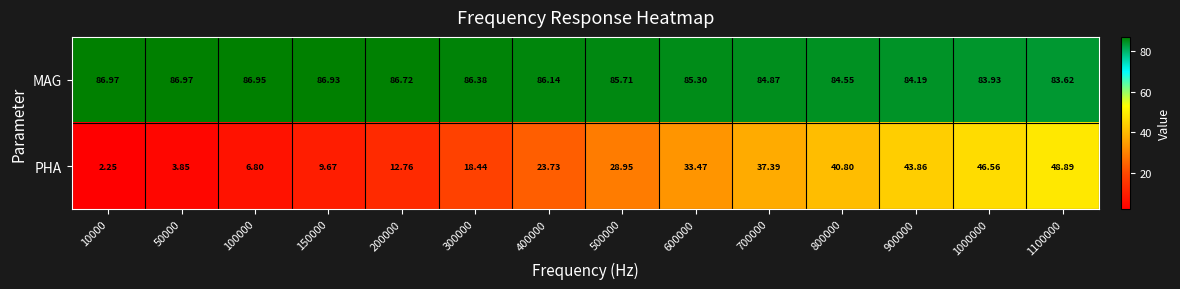

Which series has the largest total across all categories?

MAG